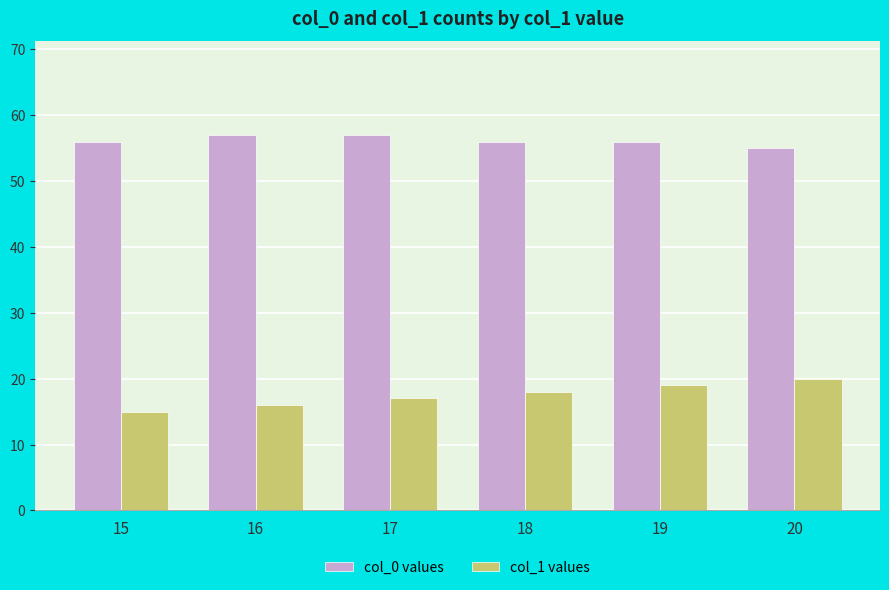

At how many categories does at least one series exceed 45?

6